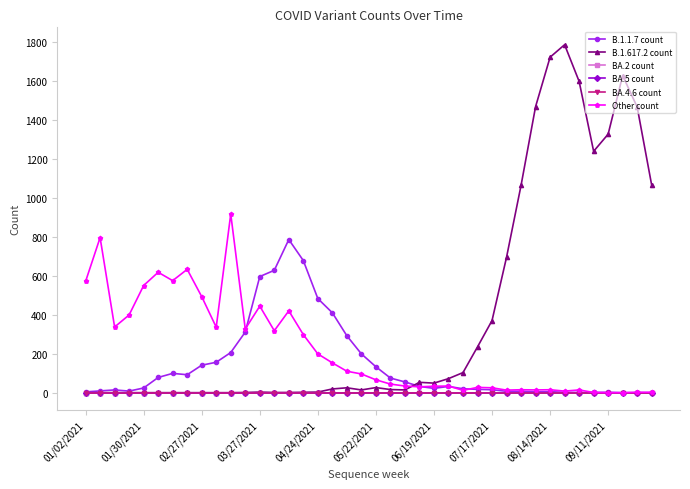

Is this an area chart (filled region under the line)?

No